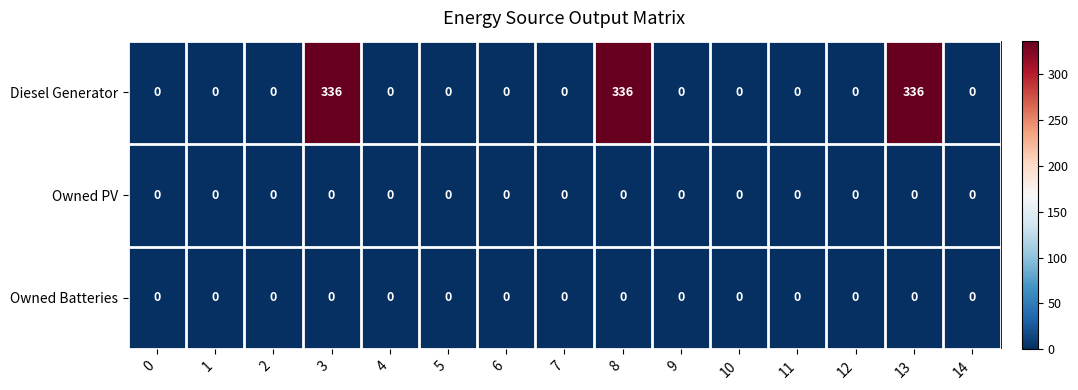

Which series has the largest range (max minus min)?

Diesel Generator